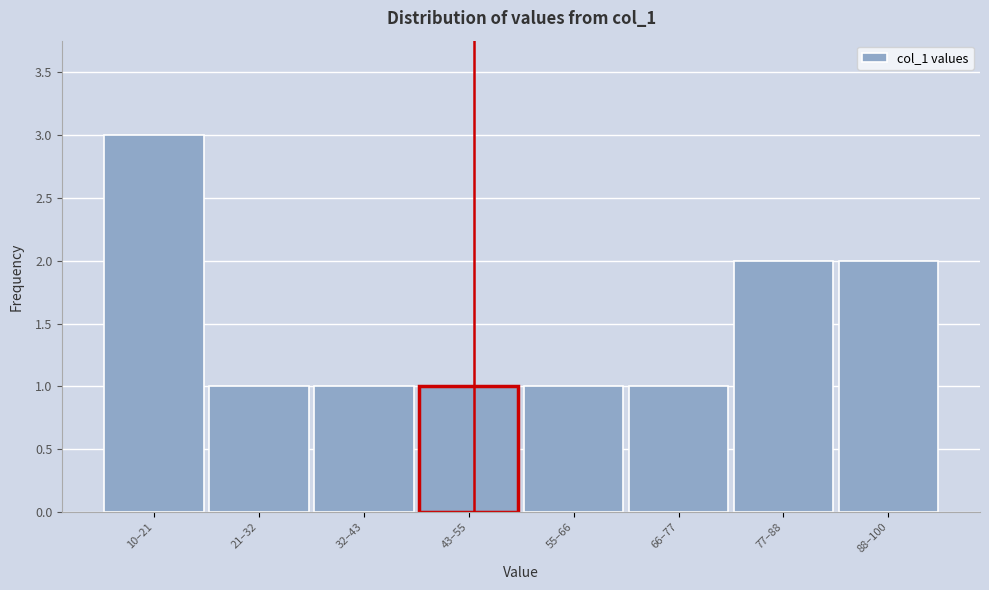

Reading right to left, list all the values displayed in this chart.

2	2	1	1	1	1	1	3